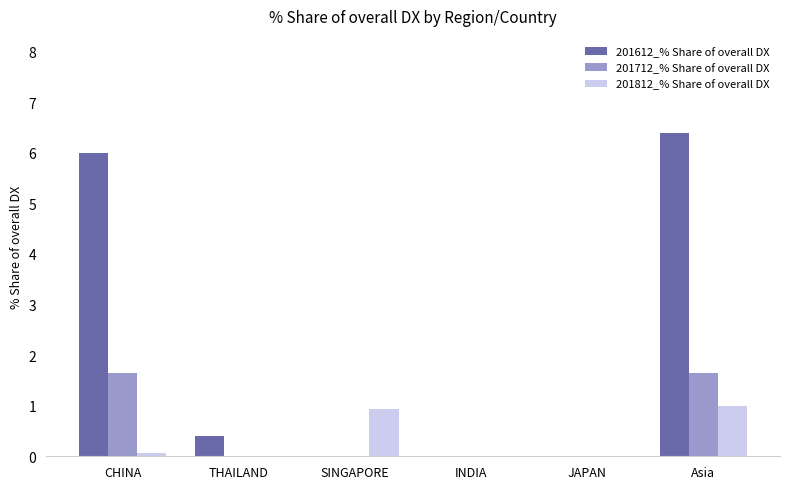

Which series changed the most between SINGAPORE and INDIA?

201812_% Share of overall DX